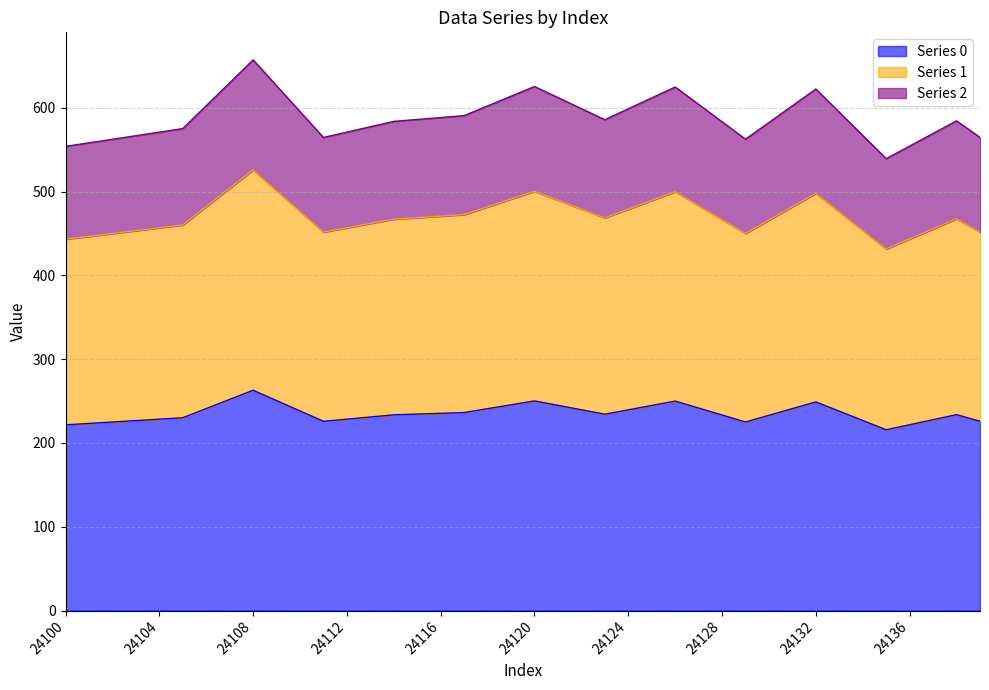

What are all the series names shown in the legend?

0, 1, 2